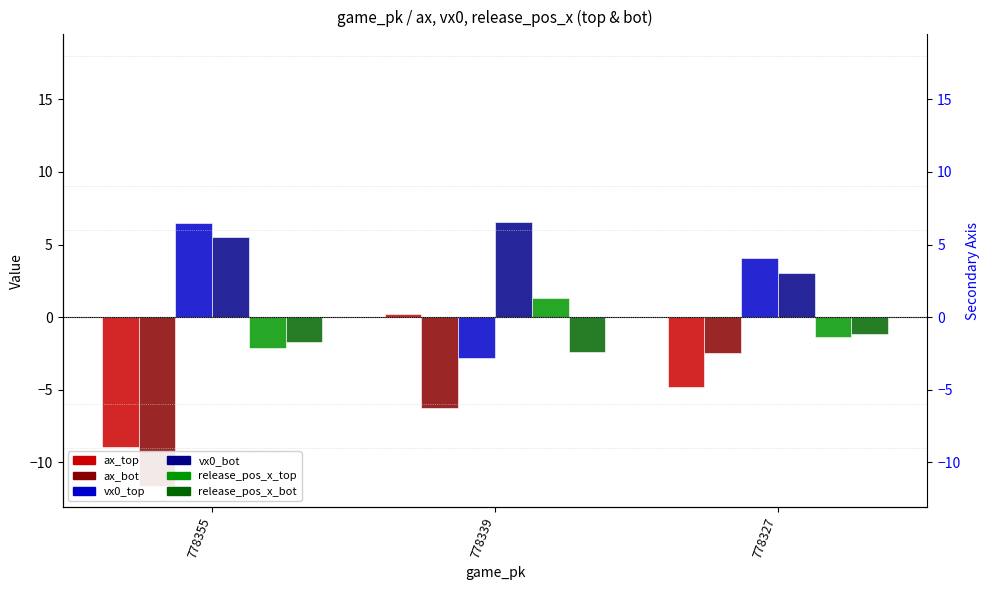

Between 778355 and 778327, which series saw the biggest shift?

ax_bot